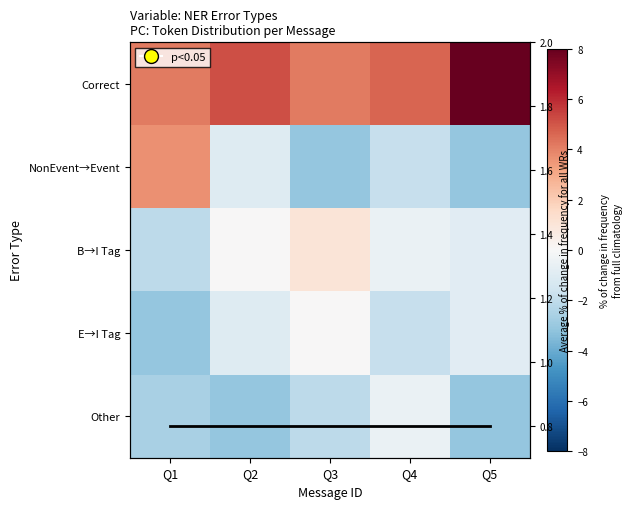

Read the NonEvent→Event value at Q1.

3.6